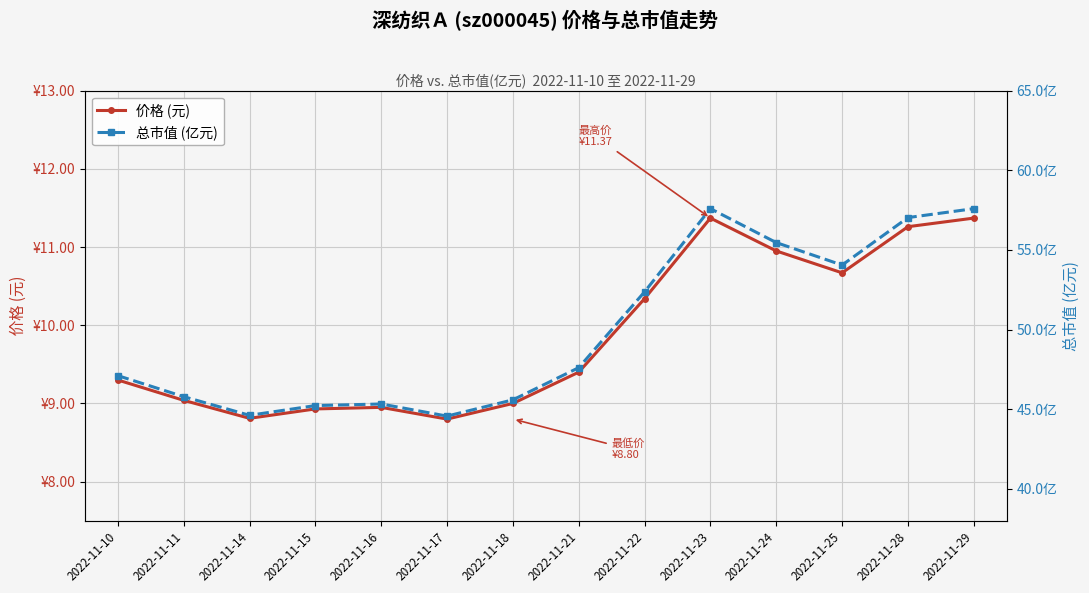

At which label is 价格 (元) closest to 10?

2022-11-22